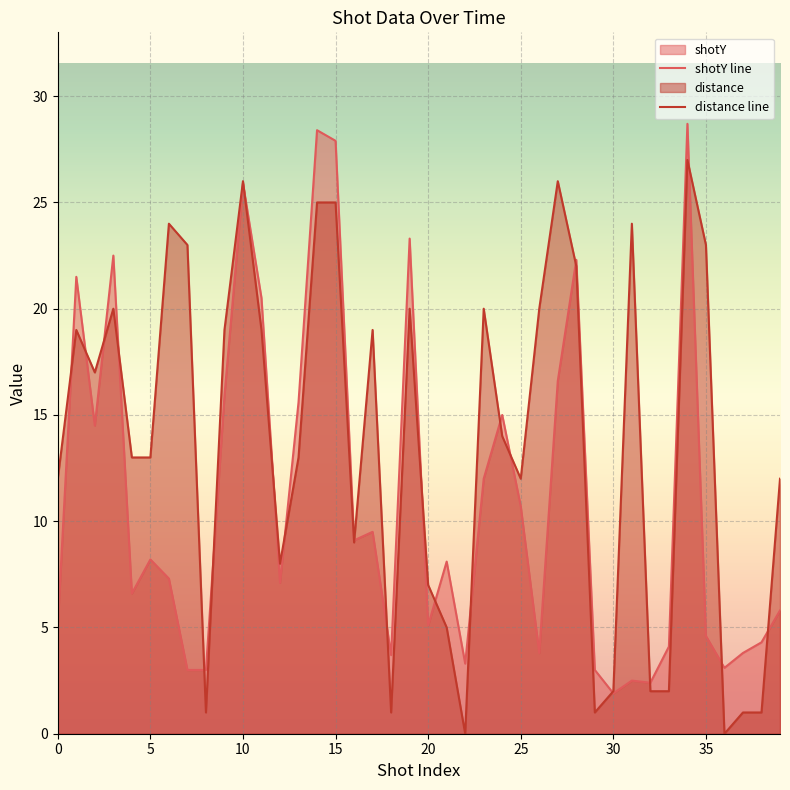

True or false: distance line has a value of 26.0 at 10.

True